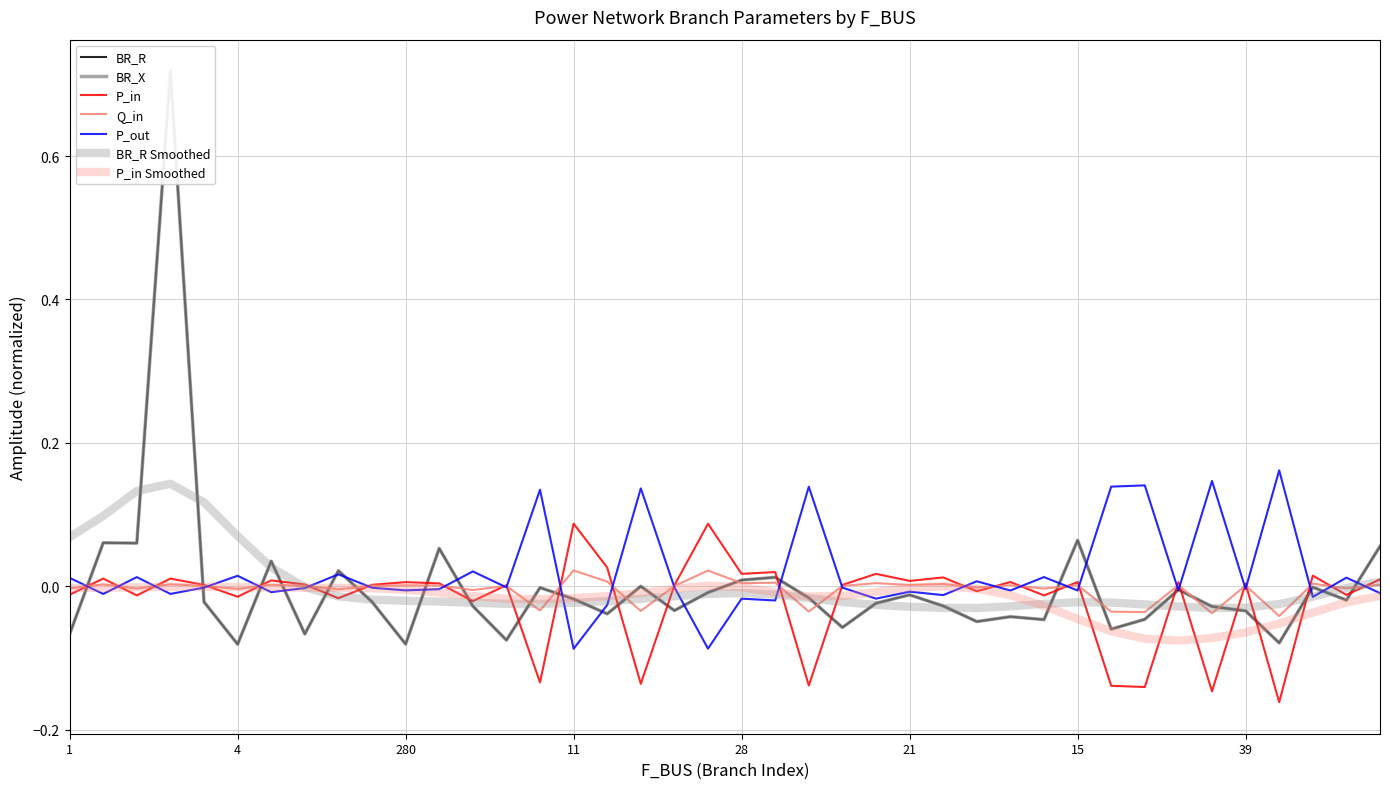

Where is the first local maximum for P_in?

1